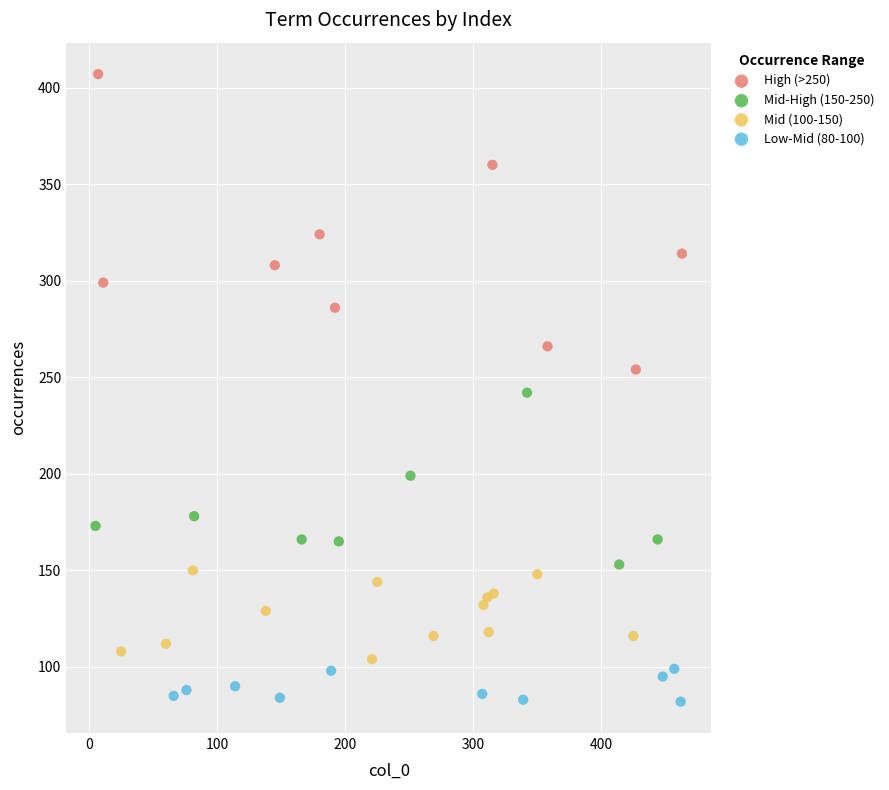

Which series reaches the minimum Y coordinate?

Low-Mid (80-100)